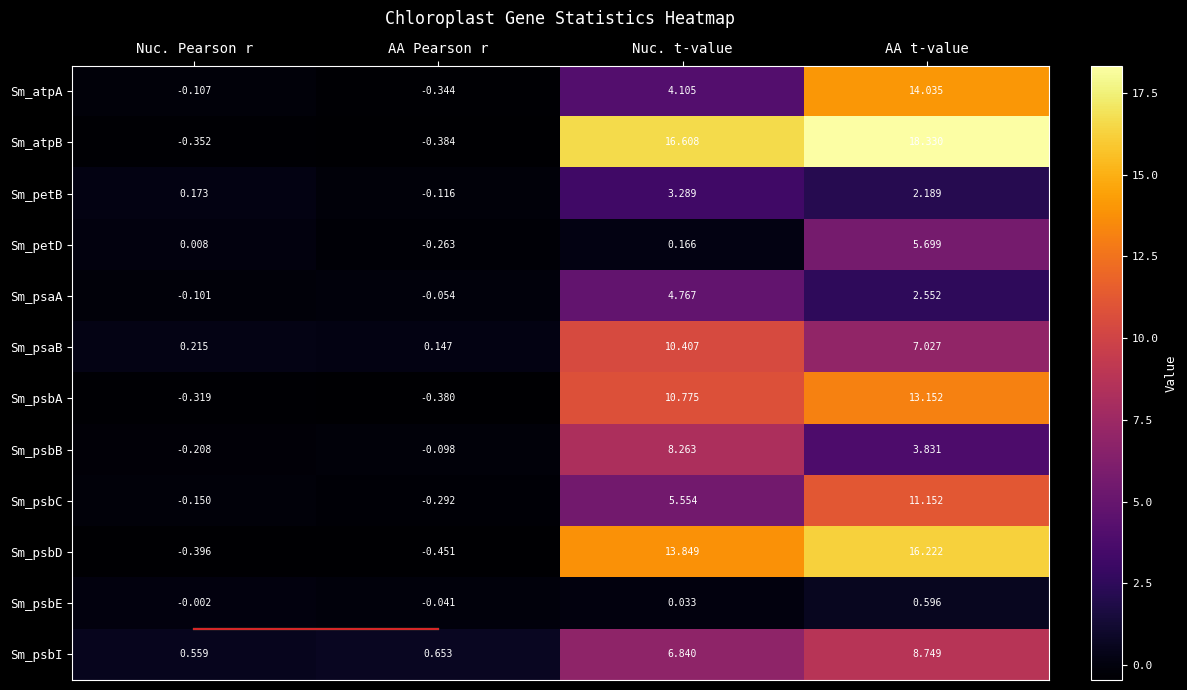

At which label does Sm_psaB first exceed 7?

Nuc. t-value